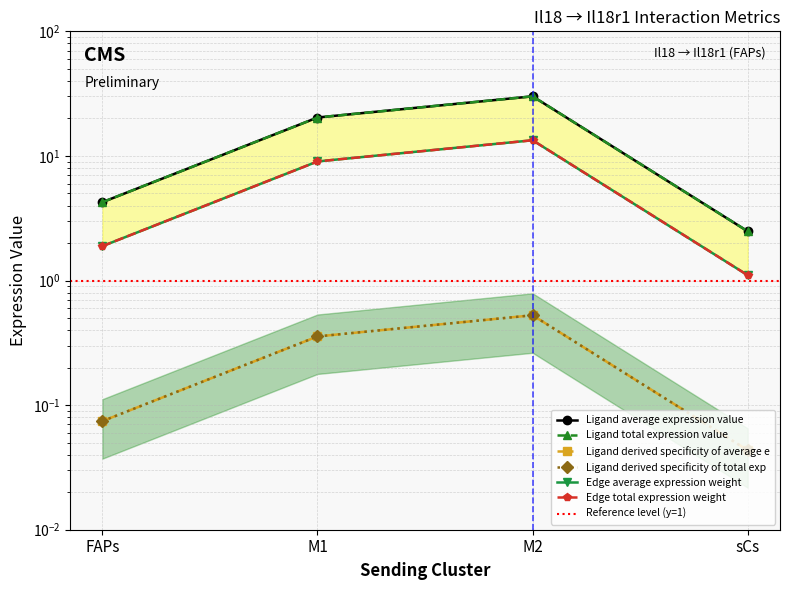

Reading left to right, what are all the values shown in this chart?

Ligand average expression value: 4.3	20.3	30.1	2.5
Ligand total expression value: 4.3	20.3	30.1	2.5
Ligand derived specificity of average e: 0.1	0.4	0.5	0.0
Ligand derived specificity of total exp: 0.1	0.4	0.5	0.0
Edge average expression weight: 1.9	9.0	13.4	1.1
Edge total expression weight: 1.9	9.0	13.4	1.1